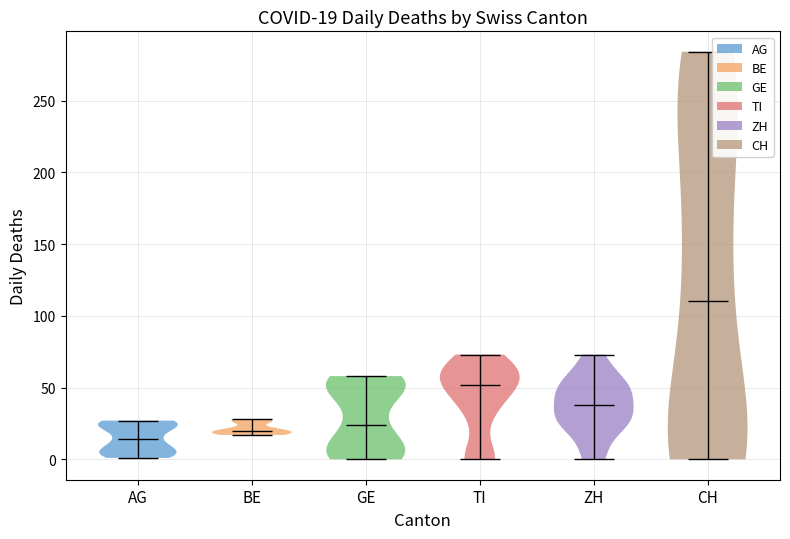

Which violin has the lowest median line?

AG